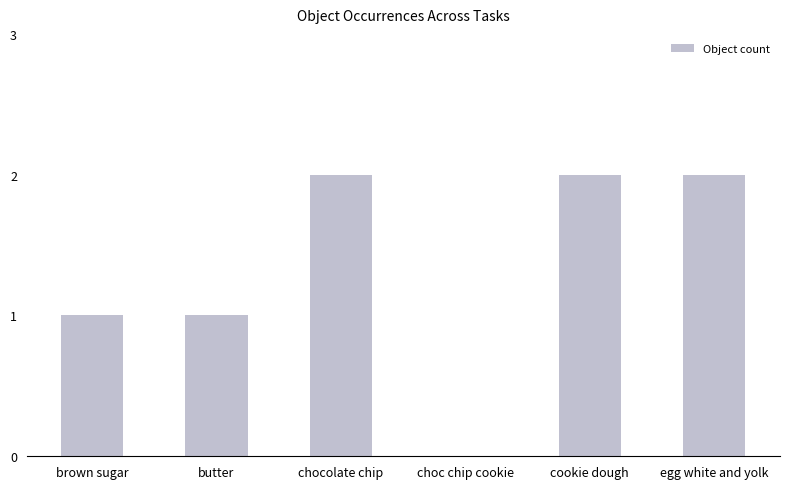

Reading right to left, extract all data points from this chart.

2	2	0	2	1	1